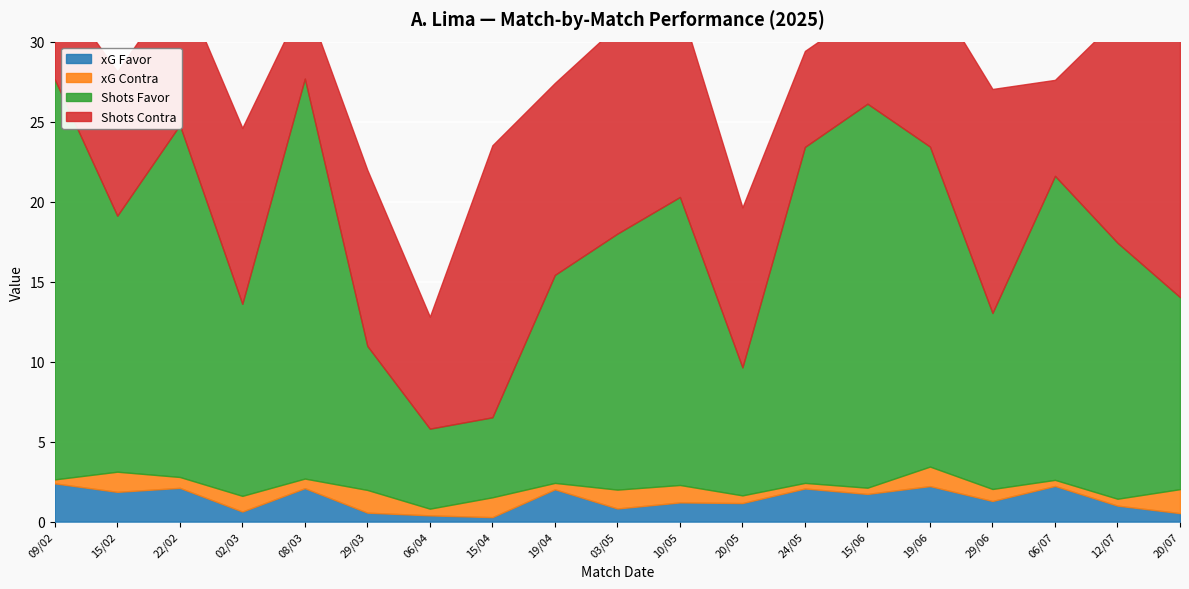

Which series has the largest total across all categories?

Shots Favor